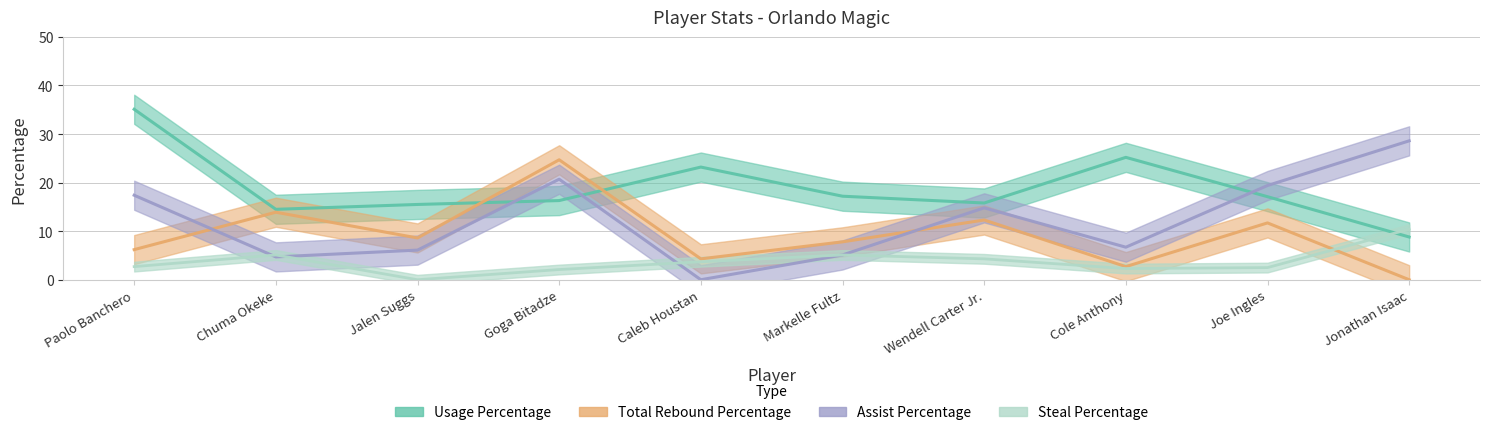

At Joe Ingles, list the series in order from smallest to largest.

Steal Percentage, Total Rebound Percentage, Usage Percentage, Assist Percentage